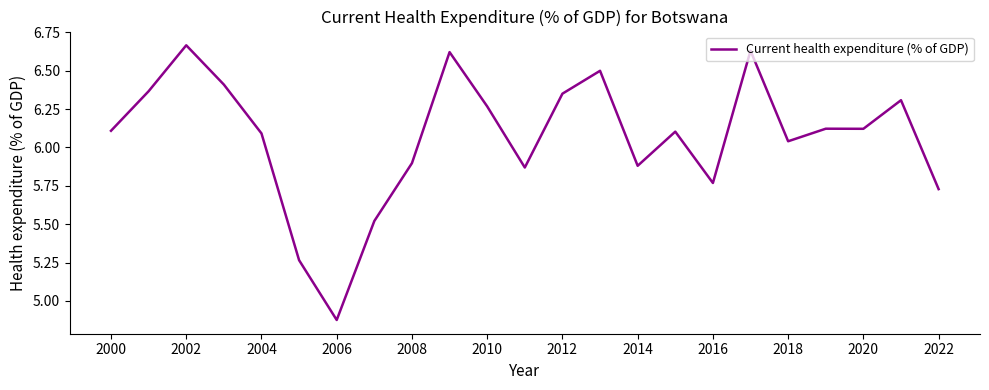

What is the difference between the maximum and minimum values?

1.8